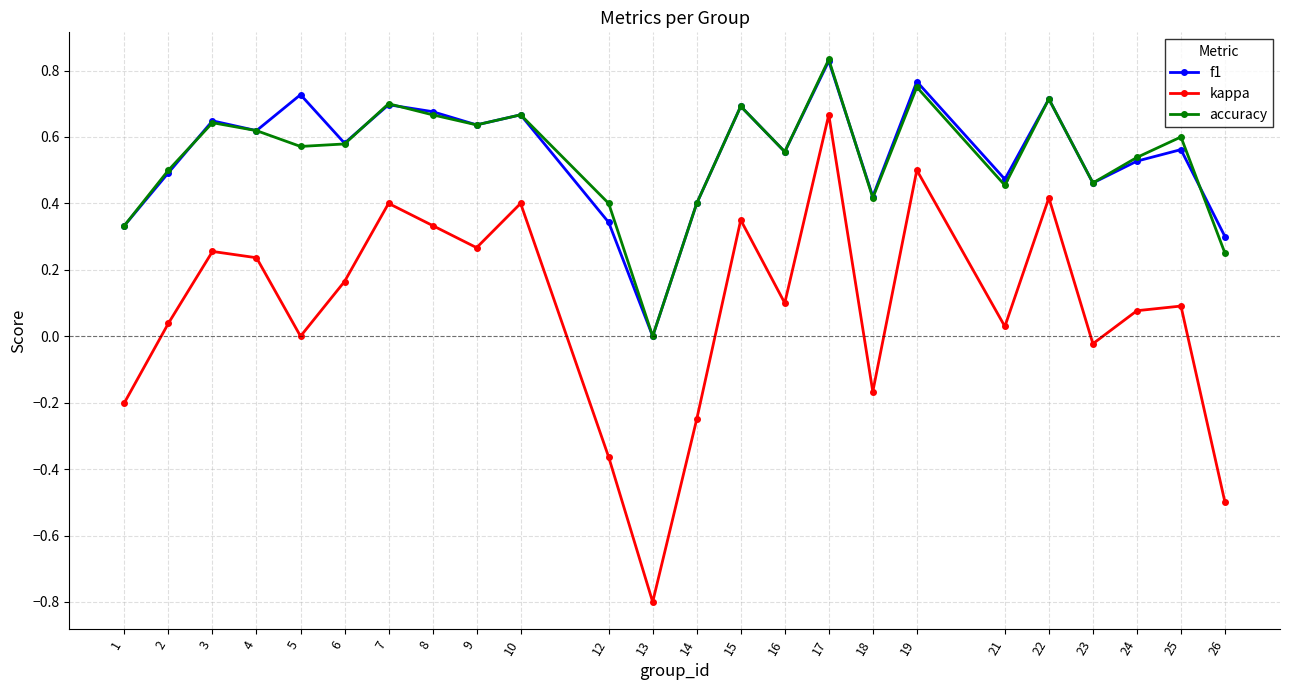

Between 1 and 26, which series saw the biggest shift?

kappa